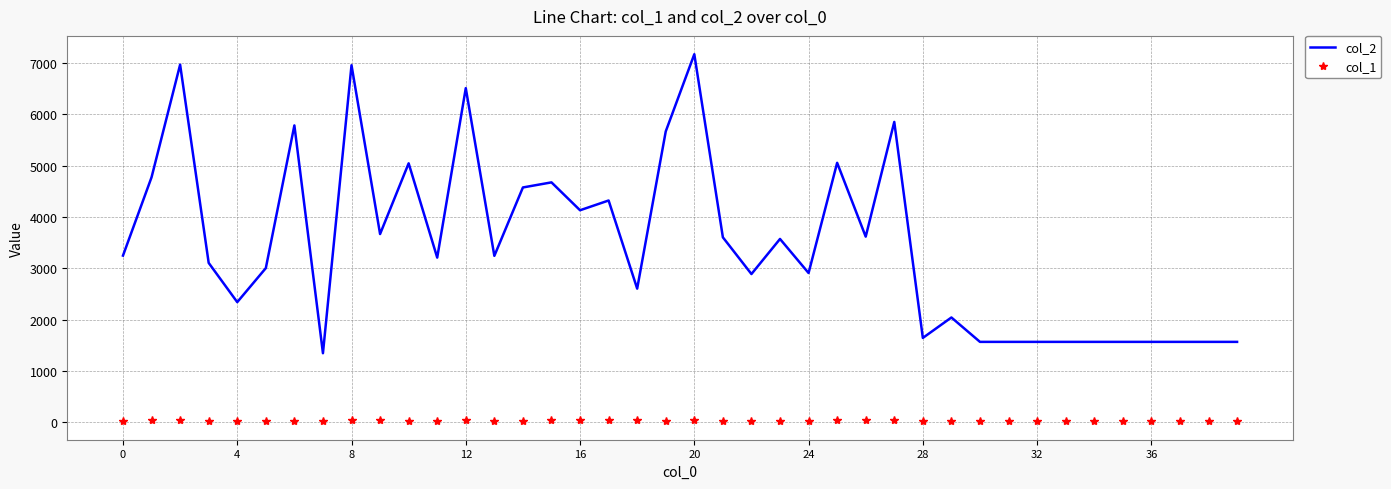

Which series has the largest total across all categories?

col_2